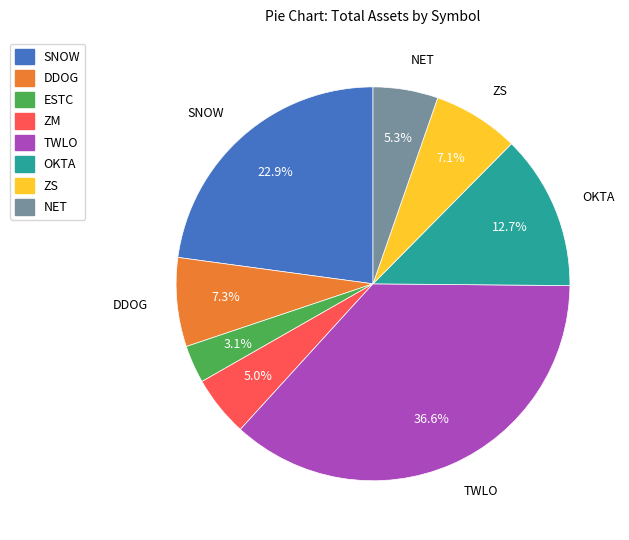

To the nearest percent, what is the difference between the DDOG and NET slice percentages?

2%